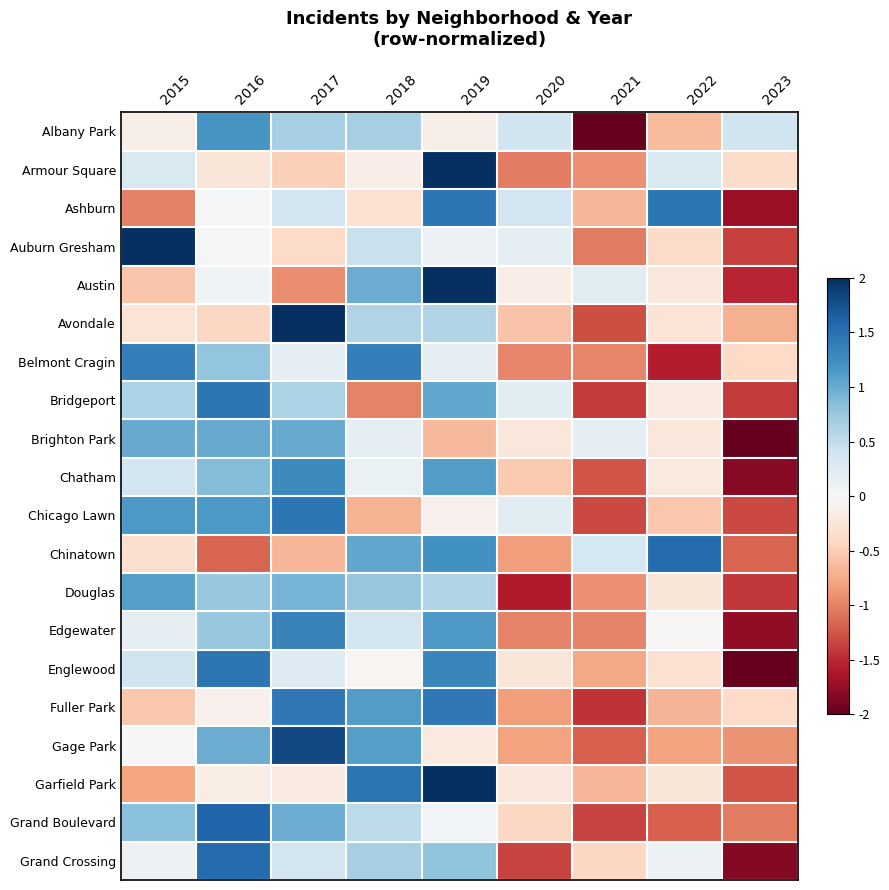

Reading left to right, list all the values displayed in this chart.

Albany Park: 2015=-0.1	2016=1.2	2017=0.7	2018=0.7	2019=-0.1	2020=0.4	2021=-2.4	2022=-0.6	2023=0.4
Armour Square: 2015=0.3	2016=-0.2	2017=-0.5	2018=-0.1	2019=2.5	2020=-1.0	2021=-0.9	2022=0.3	2023=-0.4
Ashburn: 2015=-1.0	2016=0.0	2017=0.4	2018=-0.3	2019=1.4	2020=0.4	2021=-0.7	2022=1.4	2023=-1.7
Auburn Gresham: 2015=2.3	2016=0.0	2017=-0.4	2018=0.4	2019=0.1	2020=0.2	2021=-1.0	2022=-0.4	2023=-1.4
Austin: 2015=-0.6	2016=0.1	2017=-0.9	2018=1.0	2019=2.1	2020=-0.1	2021=0.2	2022=-0.2	2023=-1.5
Avondale: 2015=-0.3	2016=-0.4	2017=2.3	2018=0.6	2019=0.6	2020=-0.6	2021=-1.3	2022=-0.3	2023=-0.7
Belmont Cragin: 2015=1.4	2016=0.8	2017=0.2	2018=1.4	2019=0.2	2020=-1.0	2021=-1.0	2022=-1.6	2023=-0.4
Bridgeport: 2015=0.6	2016=1.4	2017=0.6	2018=-1.0	2019=1.0	2020=0.2	2021=-1.4	2022=-0.2	2023=-1.4
Brighton Park: 2015=1.0	2016=1.0	2017=1.0	2018=0.2	2019=-0.6	2020=-0.2	2021=0.2	2022=-0.2	2023=-2.3
Chatham: 2015=0.4	2016=0.9	2017=1.3	2018=0.1	2019=1.1	2020=-0.5	2021=-1.3	2022=-0.2	2023=-1.8
Chicago Lawn: 2015=1.1	2016=1.1	2017=1.4	2018=-0.7	2019=-0.1	2020=0.2	2021=-1.3	2022=-0.5	2023=-1.3
Chinatown: 2015=-0.3	2016=-1.2	2017=-0.7	2018=1.0	2019=1.2	2020=-0.8	2021=0.4	2022=1.5	2023=-1.2
Douglas: 2015=1.1	2016=0.8	2017=0.9	2018=0.8	2019=0.6	2020=-1.6	2021=-0.9	2022=-0.2	2023=-1.4
Edgewater: 2015=0.2	2016=0.8	2017=1.3	2018=0.4	2019=1.1	2020=-1.0	2021=-1.0	2022=-0.0	2023=-1.8
Englewood: 2015=0.4	2016=1.4	2017=0.3	2018=-0.0	2019=1.3	2020=-0.2	2021=-0.8	2022=-0.3	2023=-2.1
Fuller Park: 2015=-0.5	2016=-0.1	2017=1.4	2018=1.1	2019=1.4	2020=-0.8	2021=-1.4	2022=-0.7	2023=-0.4
Gage Park: 2015=0.0	2016=1.0	2017=1.8	2018=1.1	2019=-0.2	2020=-0.8	2021=-1.2	2022=-0.8	2023=-0.9
Garfield Park: 2015=-0.8	2016=-0.1	2017=-0.2	2018=1.5	2019=2.0	2020=-0.2	2021=-0.7	2022=-0.2	2023=-1.3
Grand Boulevard: 2015=0.8	2016=1.6	2017=1.0	2018=0.5	2019=0.1	2020=-0.4	2021=-1.3	2022=-1.2	2023=-1.0
Grand Crossing: 2015=0.1	2016=1.5	2017=0.4	2018=0.7	2019=0.8	2020=-1.3	2021=-0.4	2022=0.1	2023=-1.8